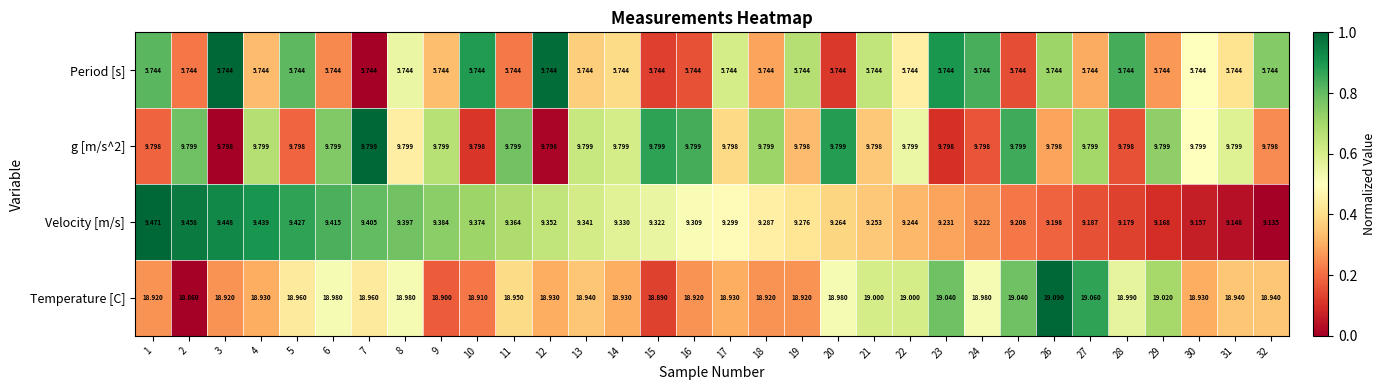

What is the greatest value displayed?

19.1